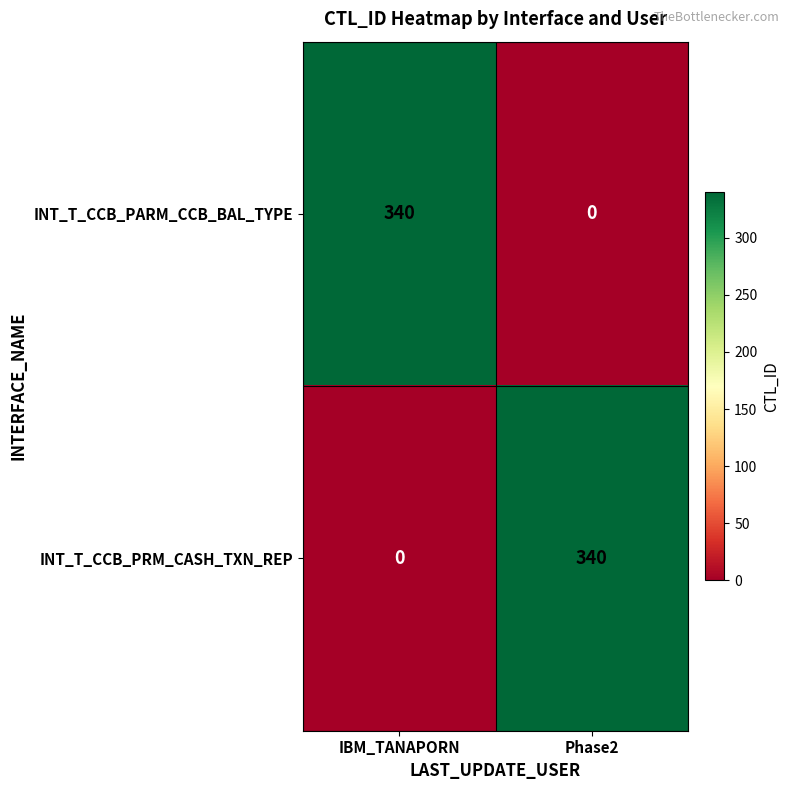

What is the difference between the maximum and minimum values in the INT_T_CCB_PARM_CCB_BAL_TYPE series?

340